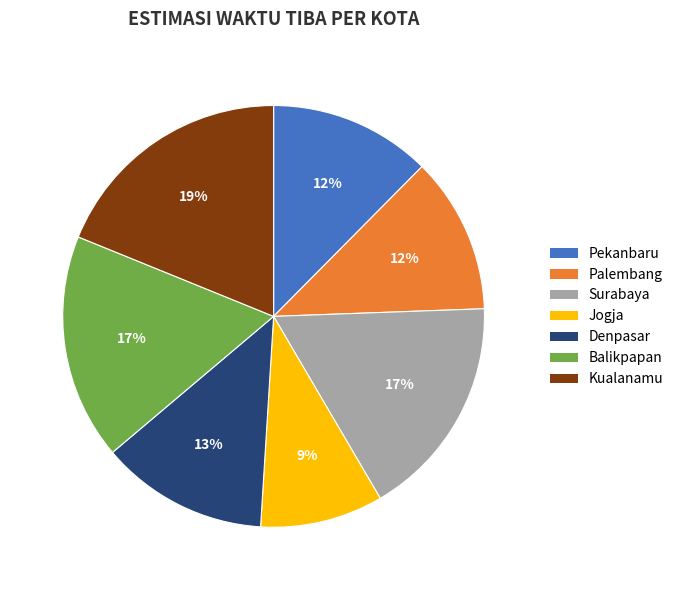

What is the ratio of the value at Jogja to the value at Pekanbaru?

0.8